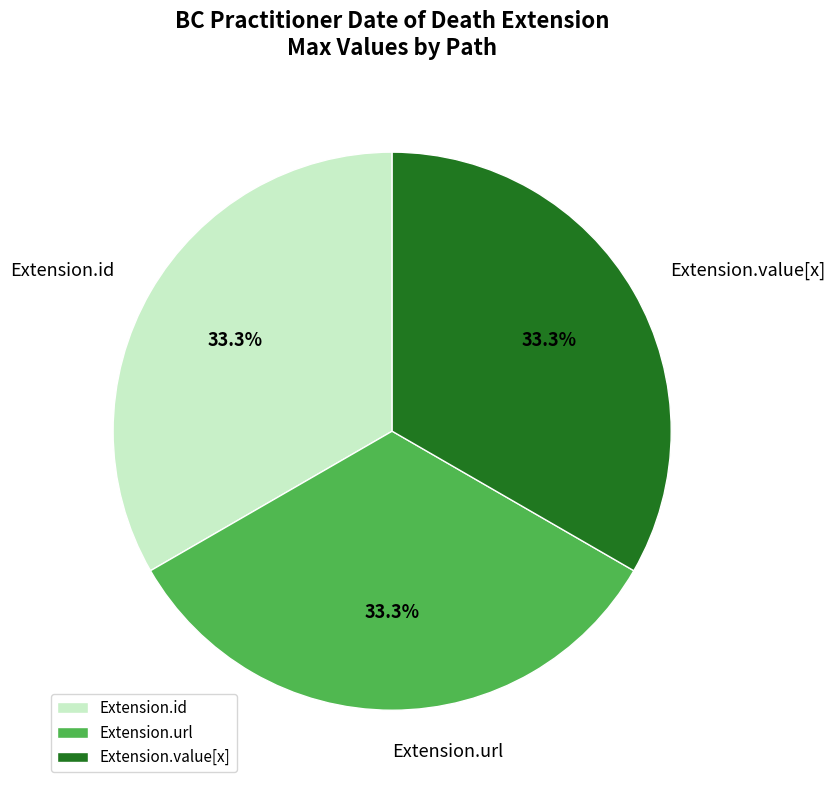

Is there any slice that represents more than half of the pie?

No